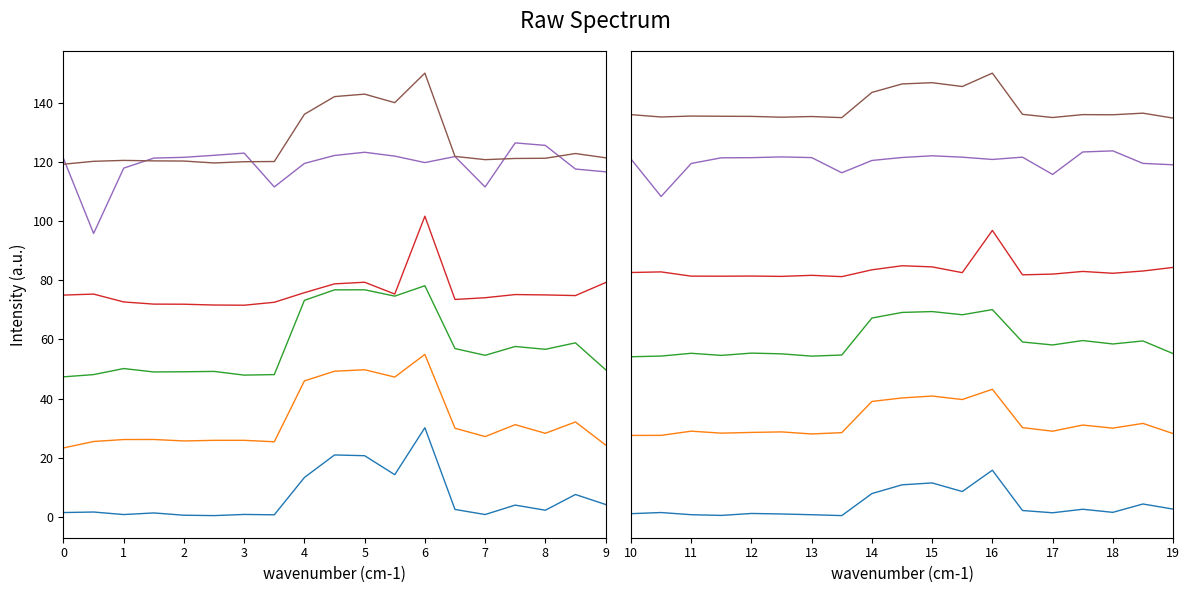

The value of 0__mean at 17 is 46.2. True or false?

False